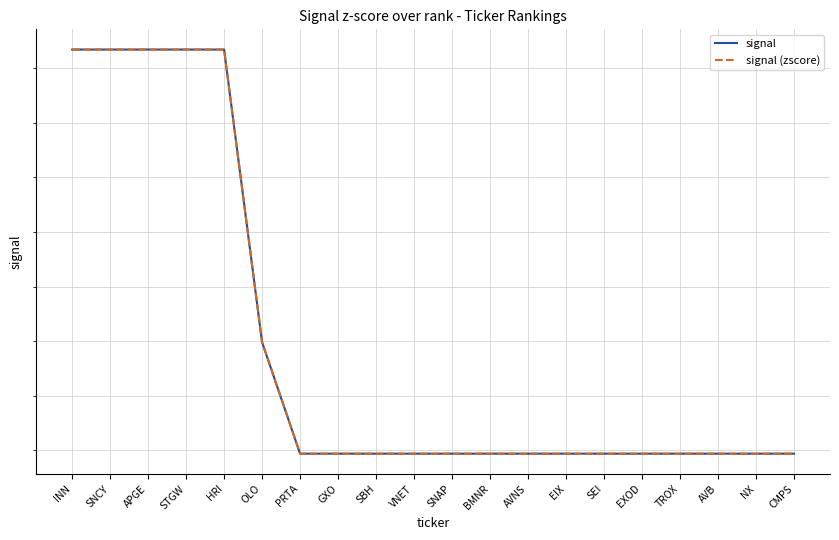

What is the maximum value shown in the chart?

0.4